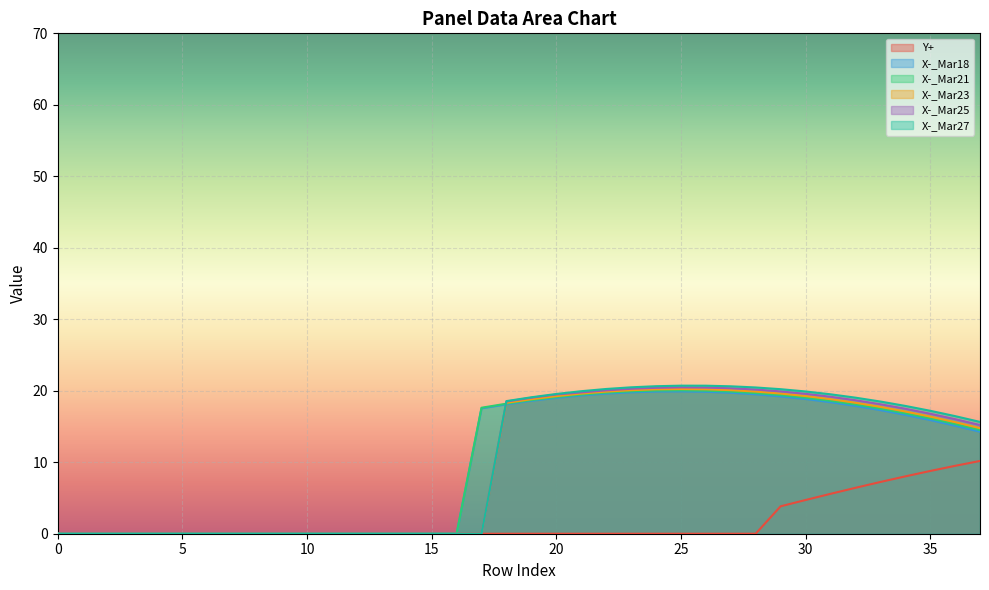

True or false: X-_Mar18 and Y+ intersect in this chart.

False